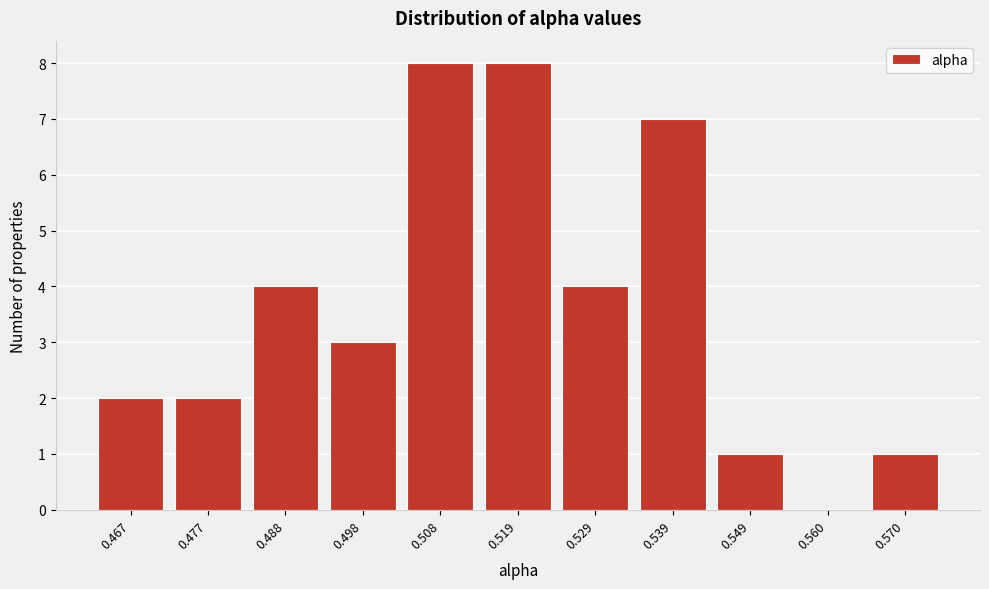

Reading left to right, what are all the values shown in this chart?

0.467=2	0.477=2	0.488=4	0.498=3	0.508=8	0.519=8	0.529=4	0.539=7	0.549=1	0.560=0	0.570=1